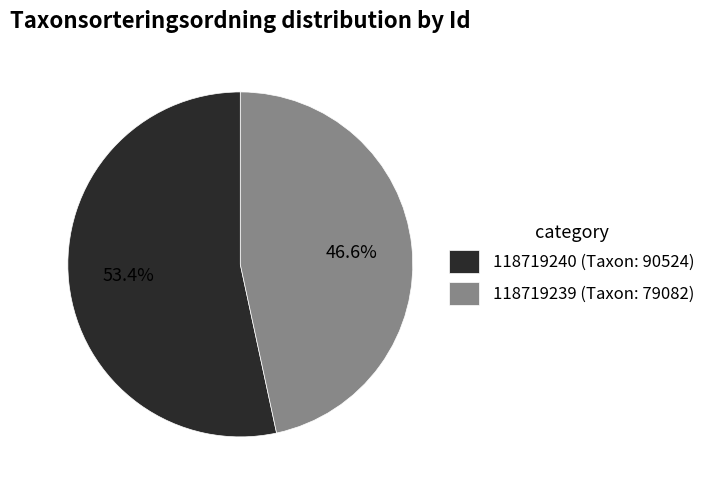

To the nearest percent, what is the combined percentage of 118719239 and 118719240?

100%